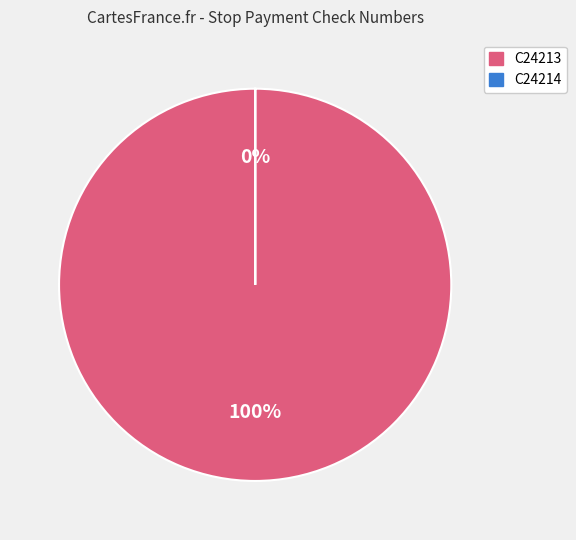

To the nearest percent, what is the difference between the largest and smallest slice percentages?

100%